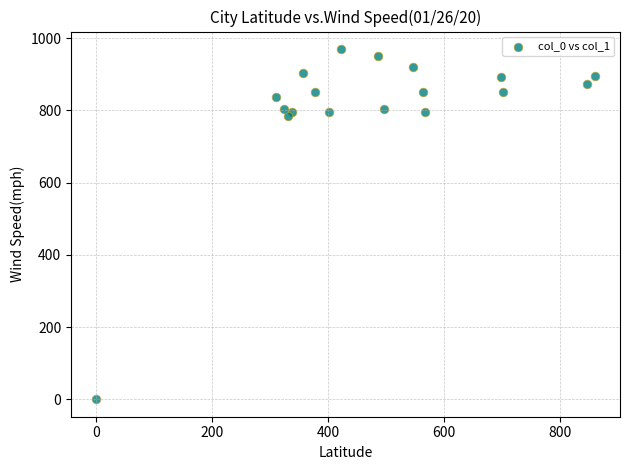

What is the range of X values (max minus min)?

860.6